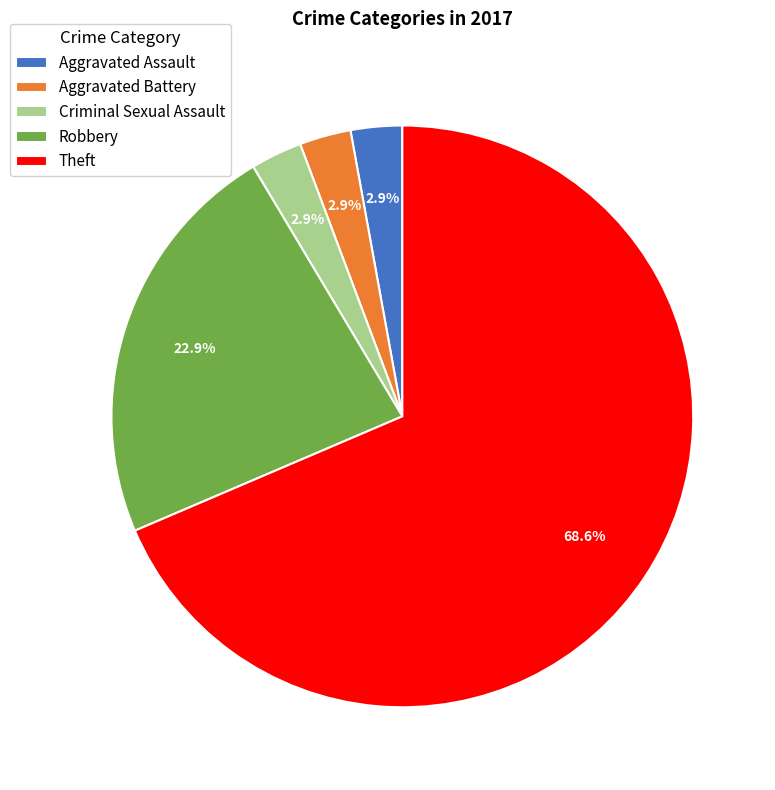

Which has a higher value, Aggravated Battery or Theft?

Theft